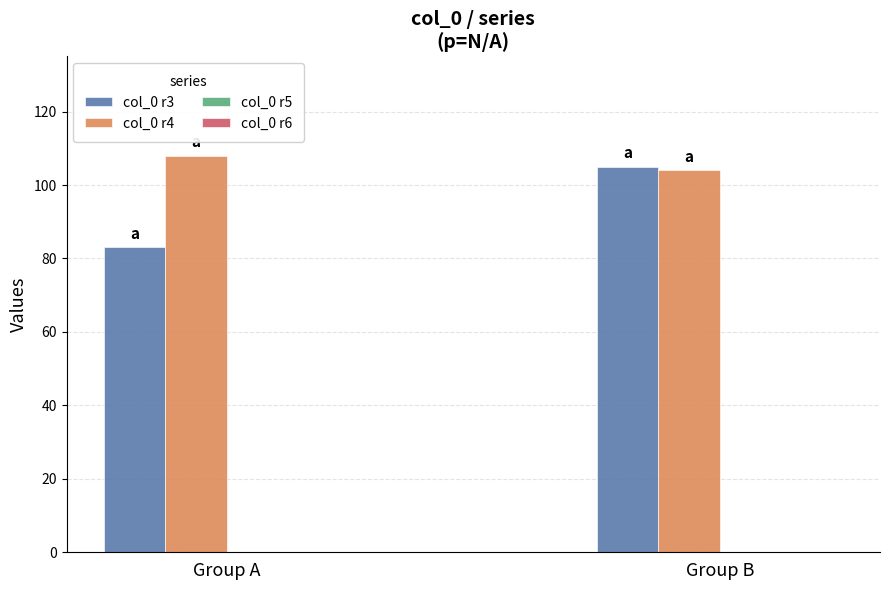

What is the lowest value of the col_0 r3 series?

83